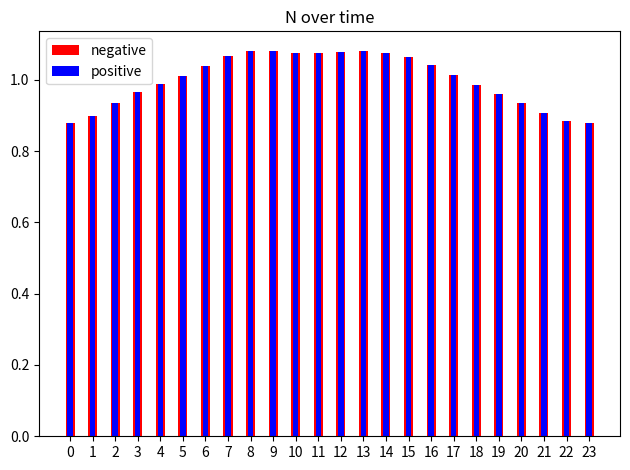

List the series in order of their peak value, lowest first.

negative, positive